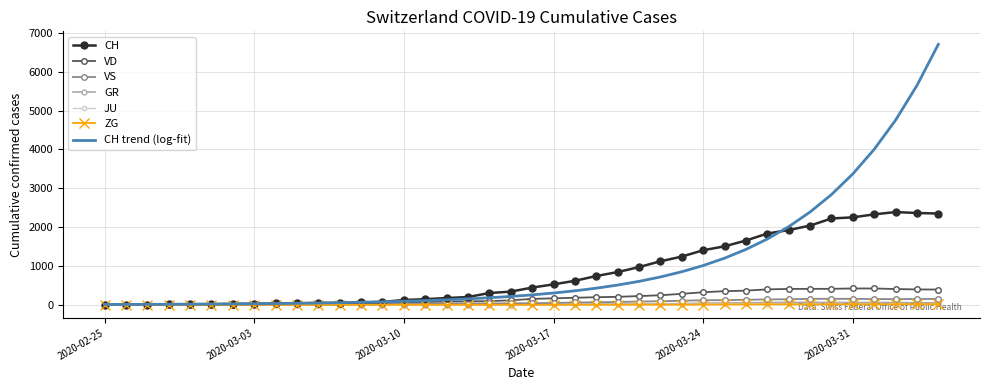

Which series has the widest spread of values?

CH trend (log-fit)